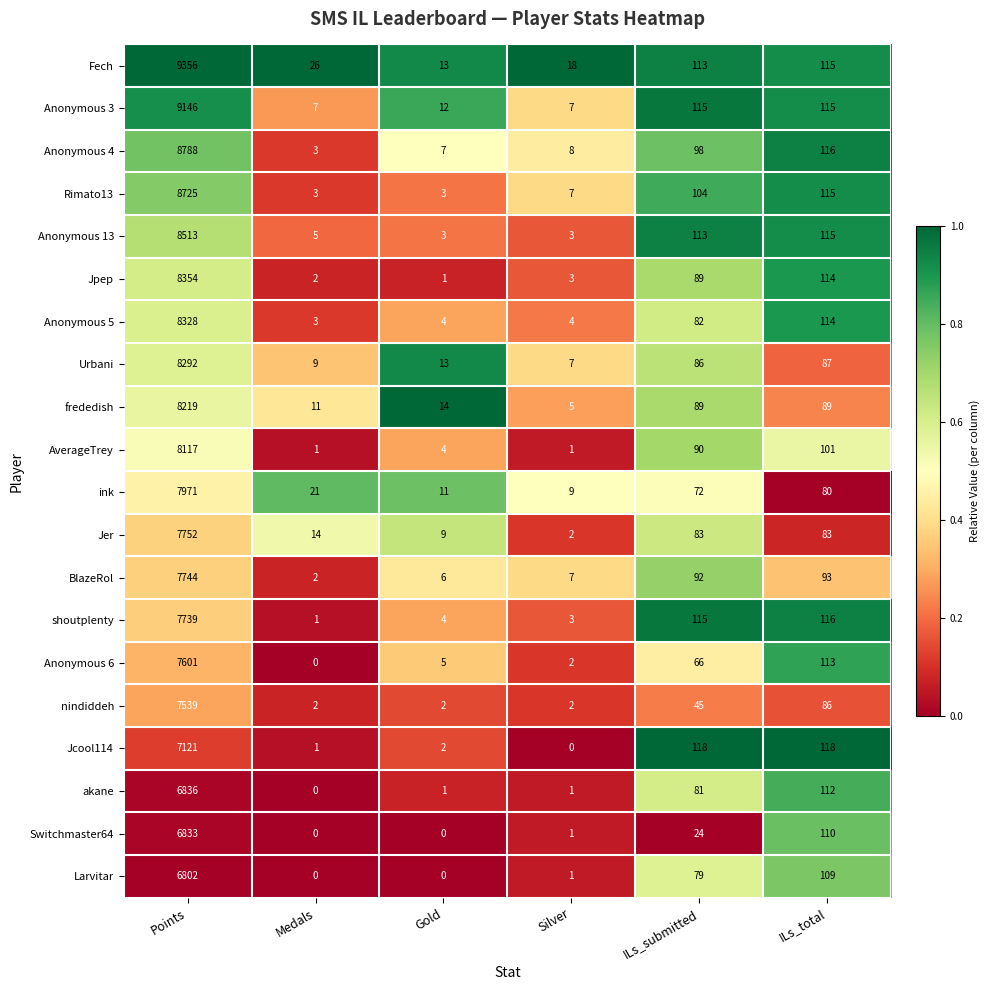

Between Medals and ILs_submitted, which series saw the biggest shift?

Jcool114